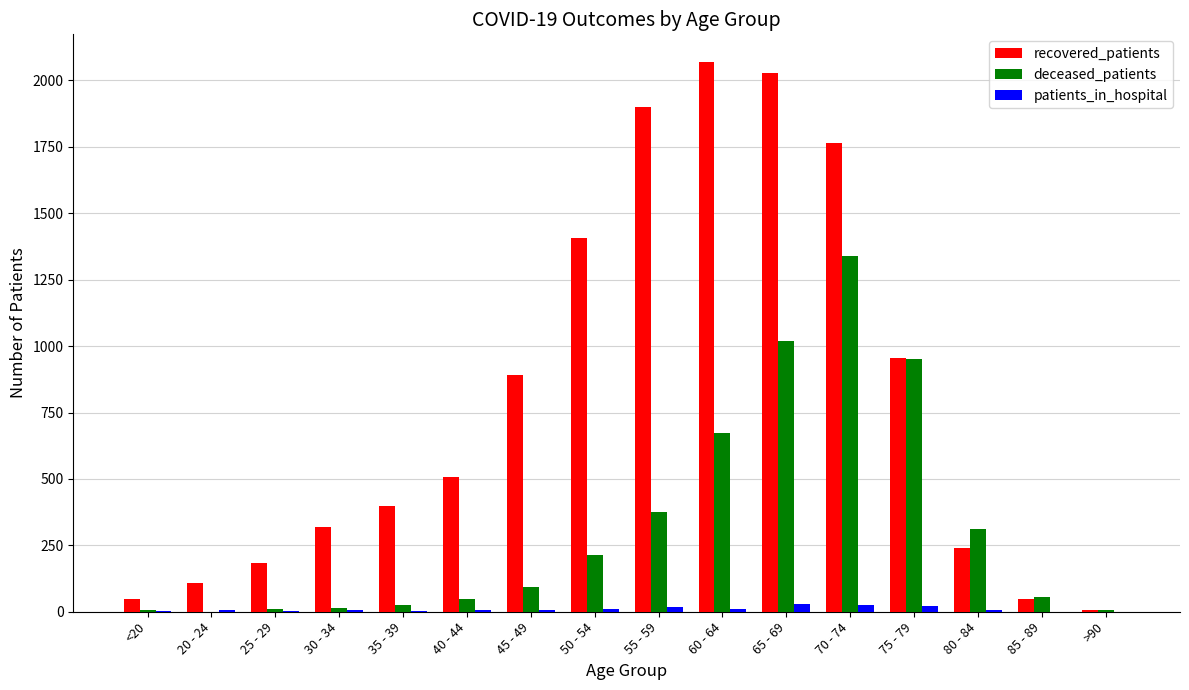

Which series has the largest total across all categories?

recovered_patients